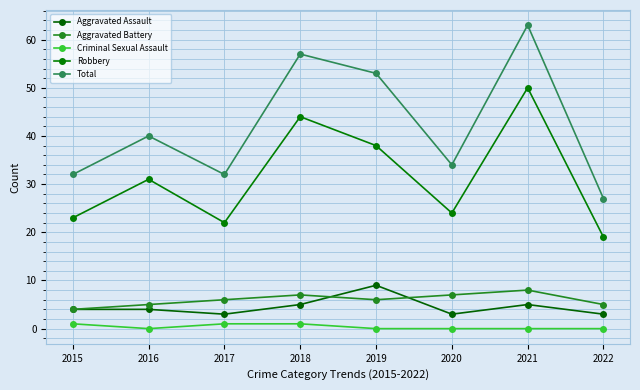

True or false: Aggravated Assault has more than 0 interior local peaks.

True